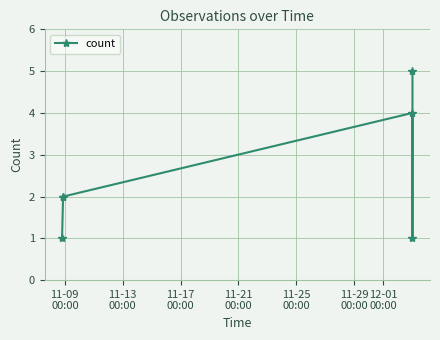

What is the value of the 6th point from the left?

5